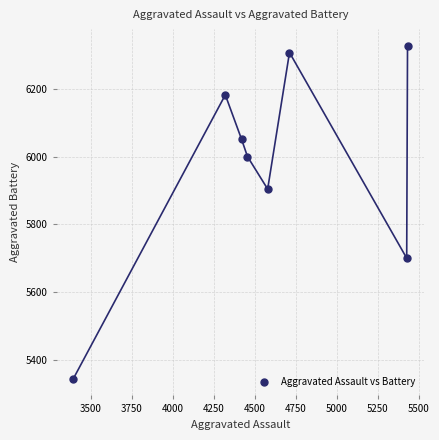

What is the range of X values (max minus min)?

2036